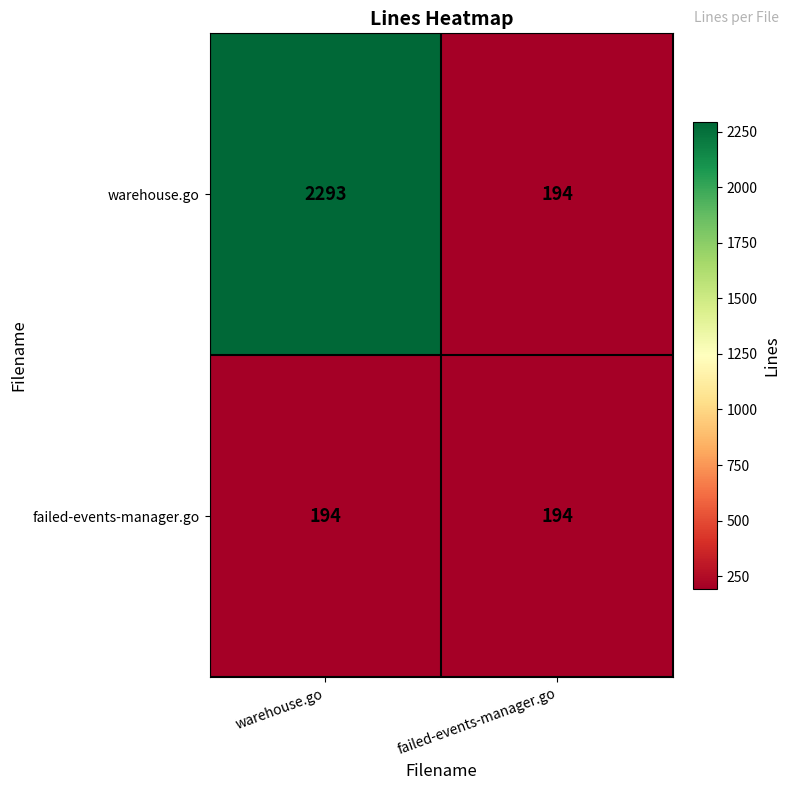

The warehouse.go series shows 102 at failed-events-manager.go. True or false?

False